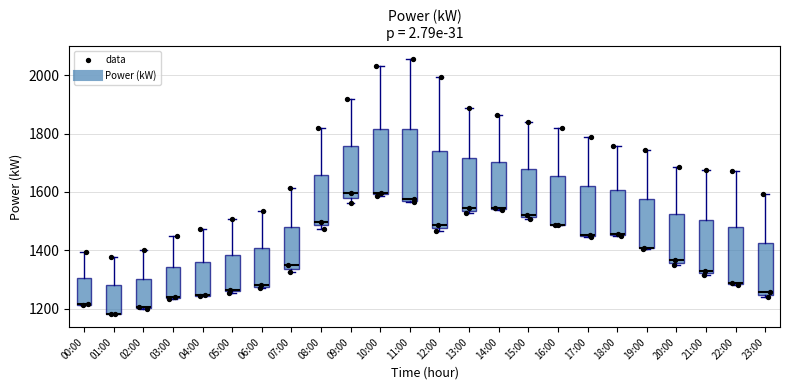

Reading left to right, read every box against the y-axis: the position of its median line, the range the box covers, and the ends of its whiskers. The values are not printed on the chart, so give them approximately, as read against the axis.

00:00: median 1220 (drawn on the box's lower edge), box 1220 to 1300, whiskers 1220 to 1400
01:00: median 1180 (drawn on the box's lower edge), box 1180 to 1280, whiskers 1180 to 1380
02:00: median 1200 (drawn on the box's lower edge), box 1200 to 1300, whiskers 1200 to 1400
03:00: median 1240, box 1240 to 1340, whiskers 1240 to 1440
04:00: median 1240 (drawn on the box's lower edge), box 1240 to 1360, whiskers 1240 to 1480
05:00: median 1260, box 1260 to 1380, whiskers 1260 to 1500
06:00: median 1280 (drawn on the box's lower edge), box 1280 to 1400, whiskers 1280 to 1540
07:00: median 1340 (just above the box's lower edge), box 1340 to 1480, whiskers 1320 to 1620
08:00: median 1500, box 1480 to 1660, whiskers 1480 (just below the box's lower edge) to 1820
09:00: median 1600, box 1580 to 1760, whiskers 1560 to 1920
10:00: median 1600, box 1600 to 1820, whiskers 1580 to 2040
11:00: median 1580, box 1560 to 1820, whiskers 1560 to 2060
12:00: median 1480 (just above the box's lower edge), box 1480 to 1740, whiskers 1460 to 2000
13:00: median 1540 (just above the box's lower edge), box 1540 to 1720, whiskers 1520 to 1880
14:00: median 1540 (drawn on the box's lower edge), box 1540 to 1700, whiskers 1540 to 1860
15:00: median 1520 (just above the box's lower edge), box 1520 to 1680, whiskers 1500 to 1840
16:00: median 1480 (drawn on the box's lower edge), box 1480 to 1660, whiskers 1480 to 1820
17:00: median 1460 (drawn on the box's lower edge), box 1440 to 1620, whiskers 1440 to 1780
18:00: median 1460 (drawn on the box's lower edge), box 1460 to 1600, whiskers 1460 to 1760
19:00: median 1400 (drawn on the box's lower edge), box 1400 to 1580, whiskers 1400 to 1740
20:00: median 1360 (just above the box's lower edge), box 1360 to 1520, whiskers 1340 to 1680
21:00: median 1340, box 1320 to 1500, whiskers 1320 (just below the box's lower edge) to 1680
22:00: median 1280 (drawn on the box's lower edge), box 1280 to 1480, whiskers 1280 to 1680
23:00: median 1260, box 1240 to 1420, whiskers 1240 (just below the box's lower edge) to 1600